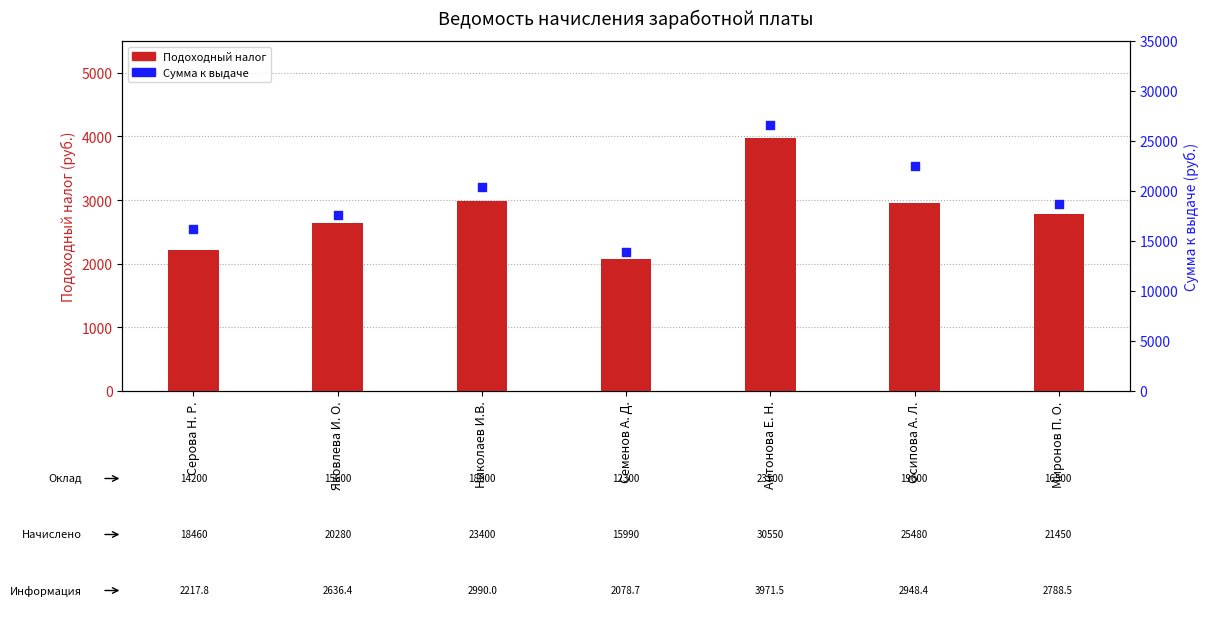

Which series has the largest Y range (max minus min)?

Сумма к выдаче